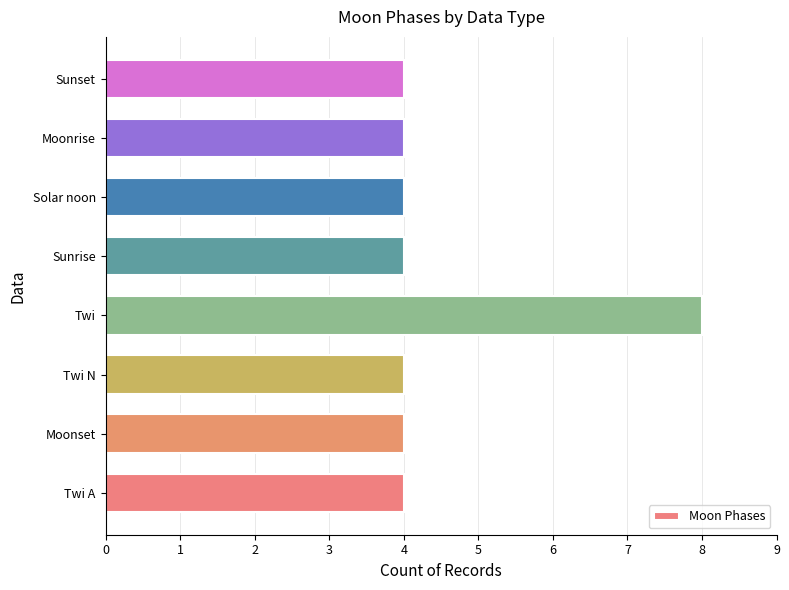

Read the value at Twi N.

4